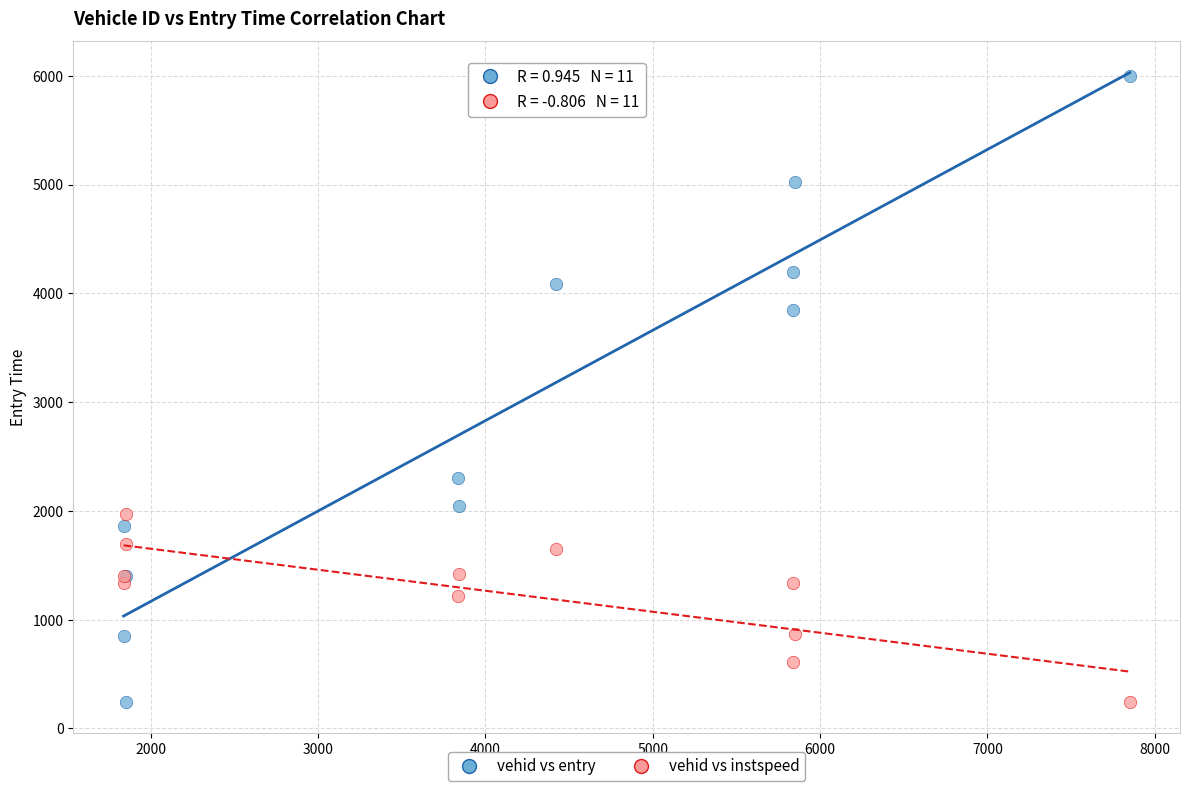

Which series has the largest Y range (max minus min)?

vehid vs entry